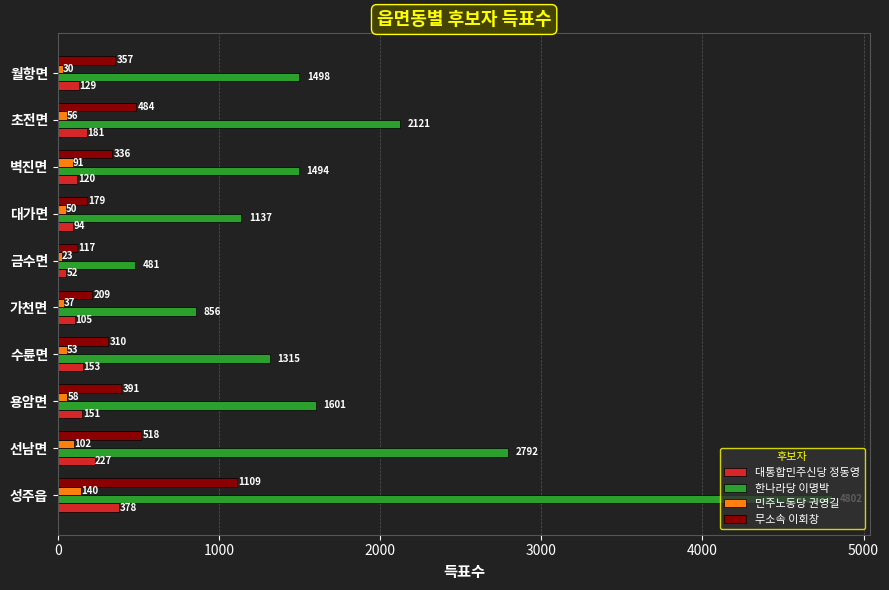

What is the sum of all 한나라당 이명박 values?

18097